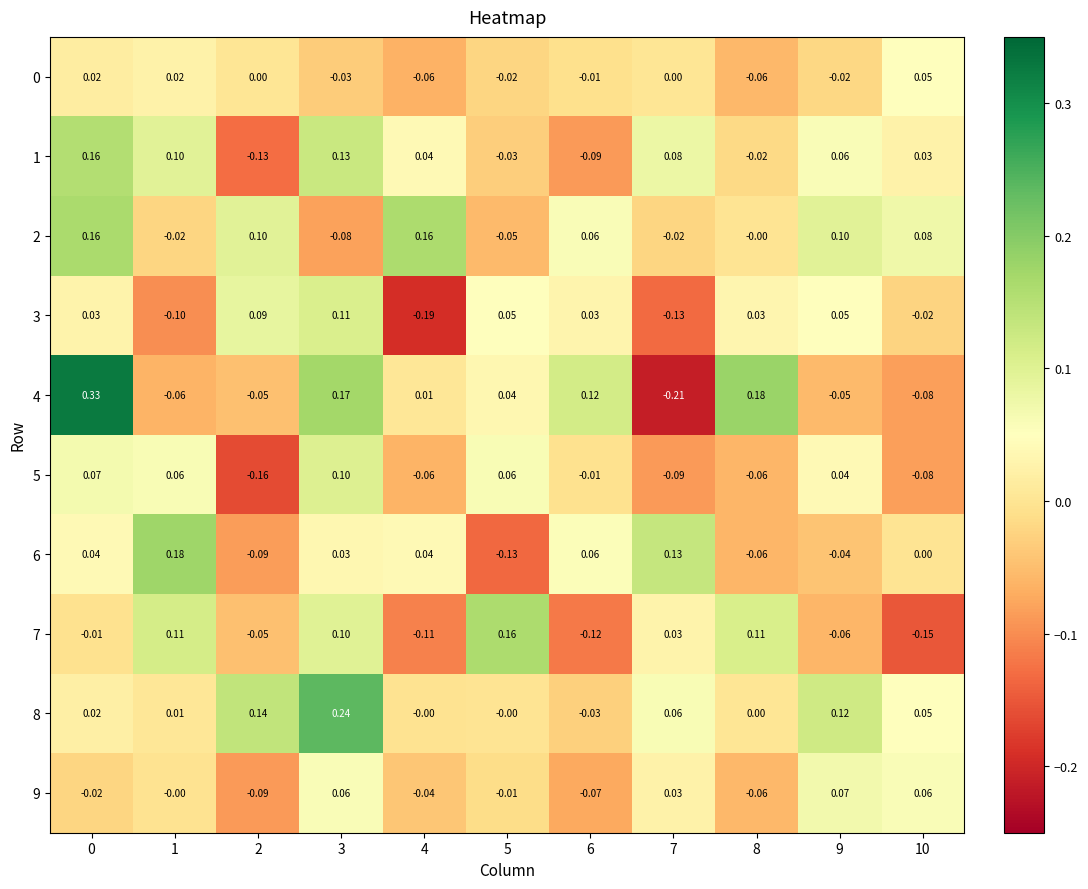

Count the number of categories in the chart.

11